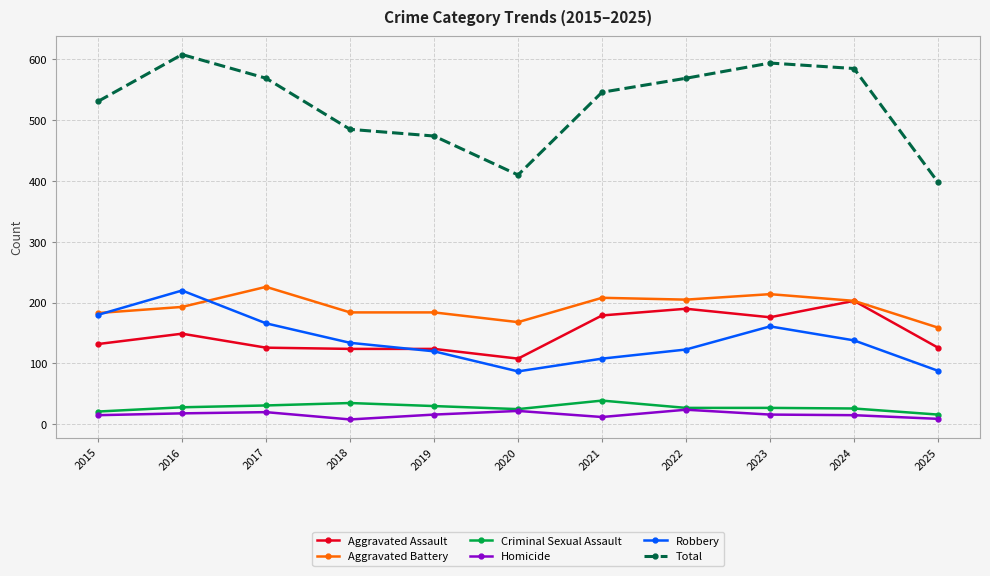

In Total, how many points are higher than both neighbors (excluding endpoints)?

2